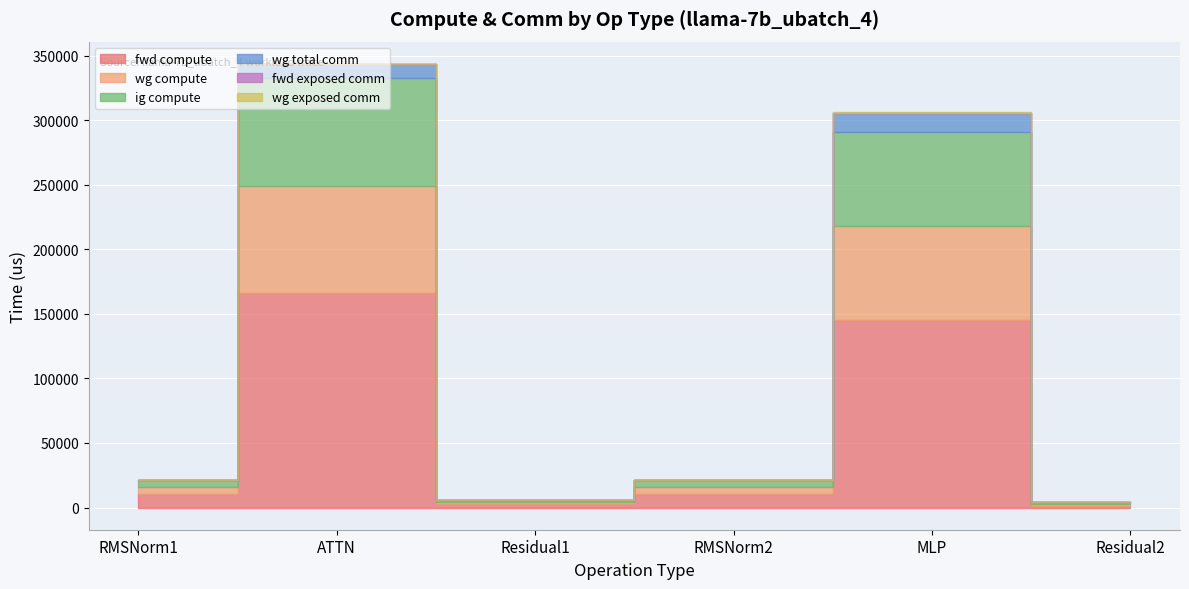

How many lines are shown in the chart?

6